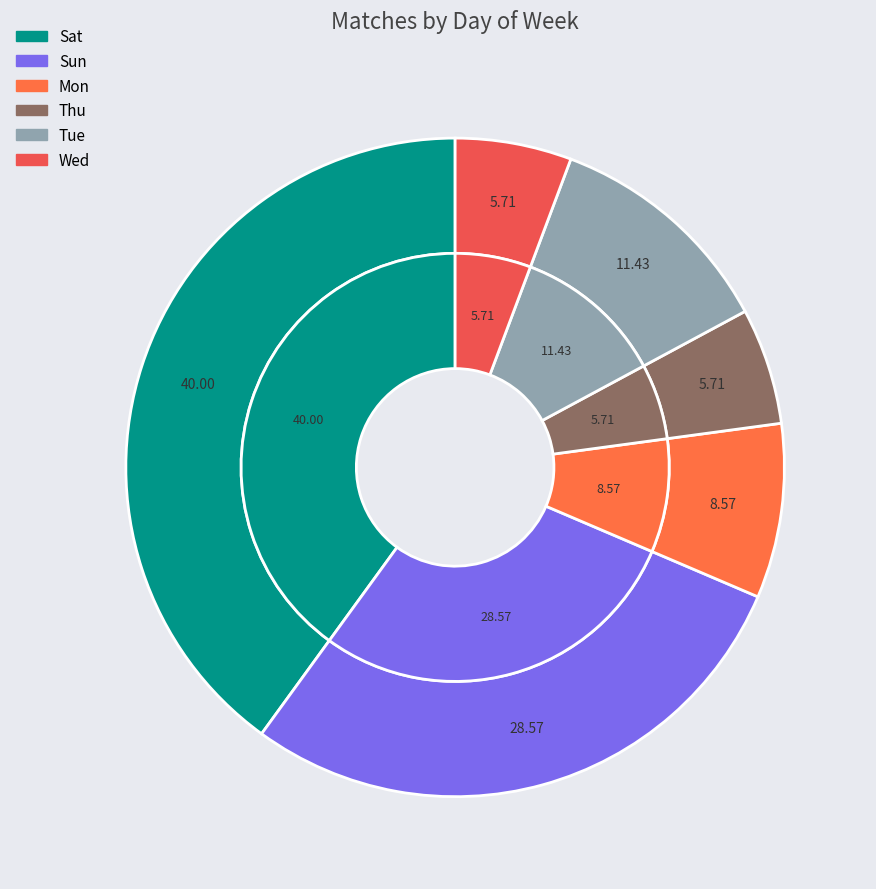

The Thu slice represents 6% of the pie. True or false?

True